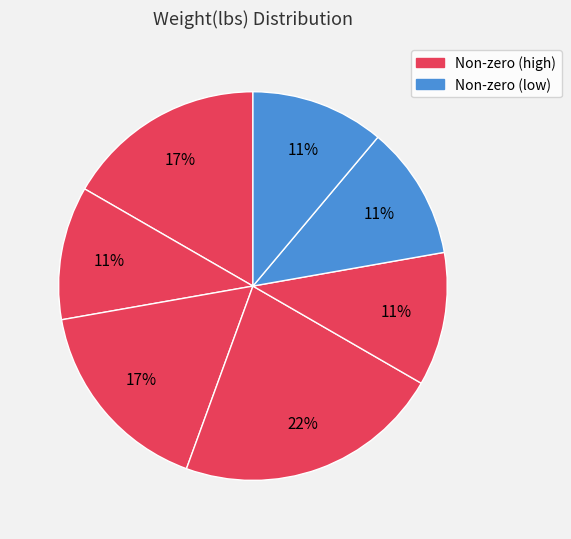

How many slices are in this pie chart?

7